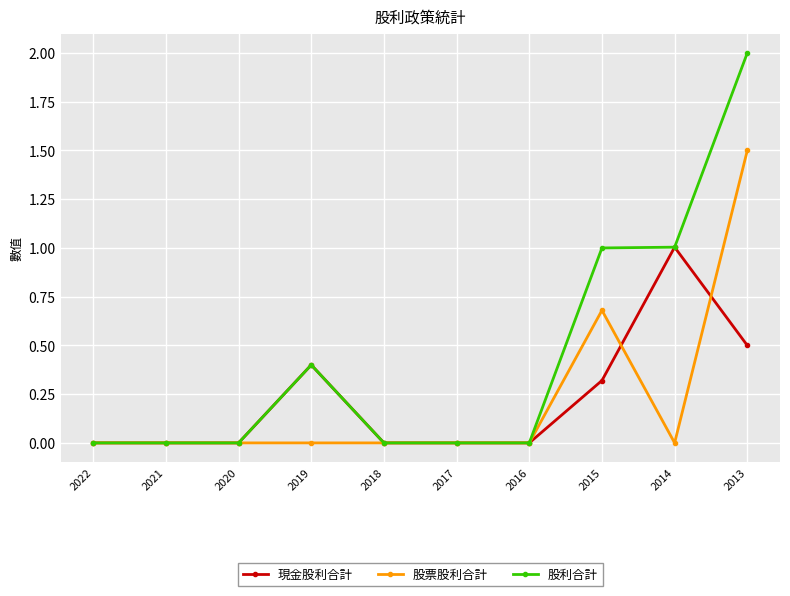

Count the number of data series in this chart.

3